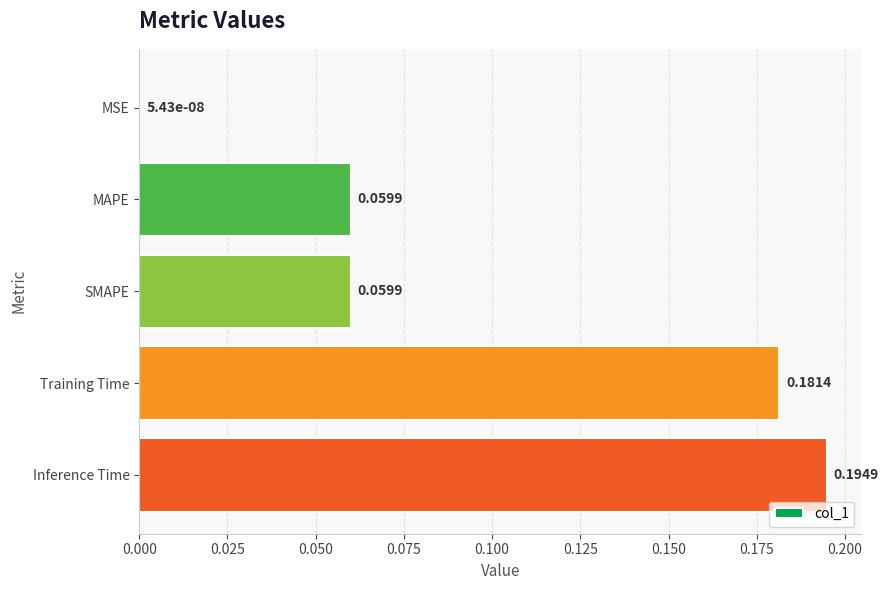

Which category has the highest value across all series?

Inference Time